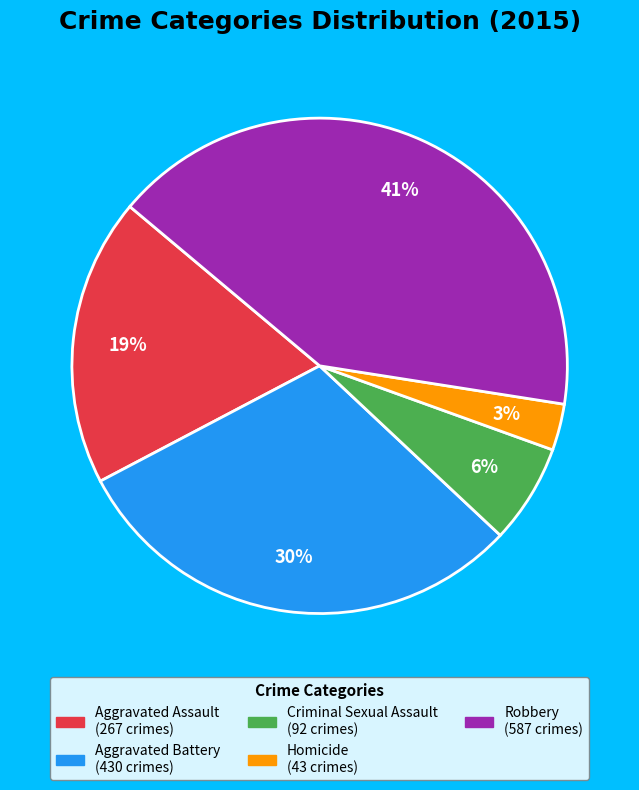

Combined, do Aggravated Assault and Criminal Sexual Assault account for over 50%?

No